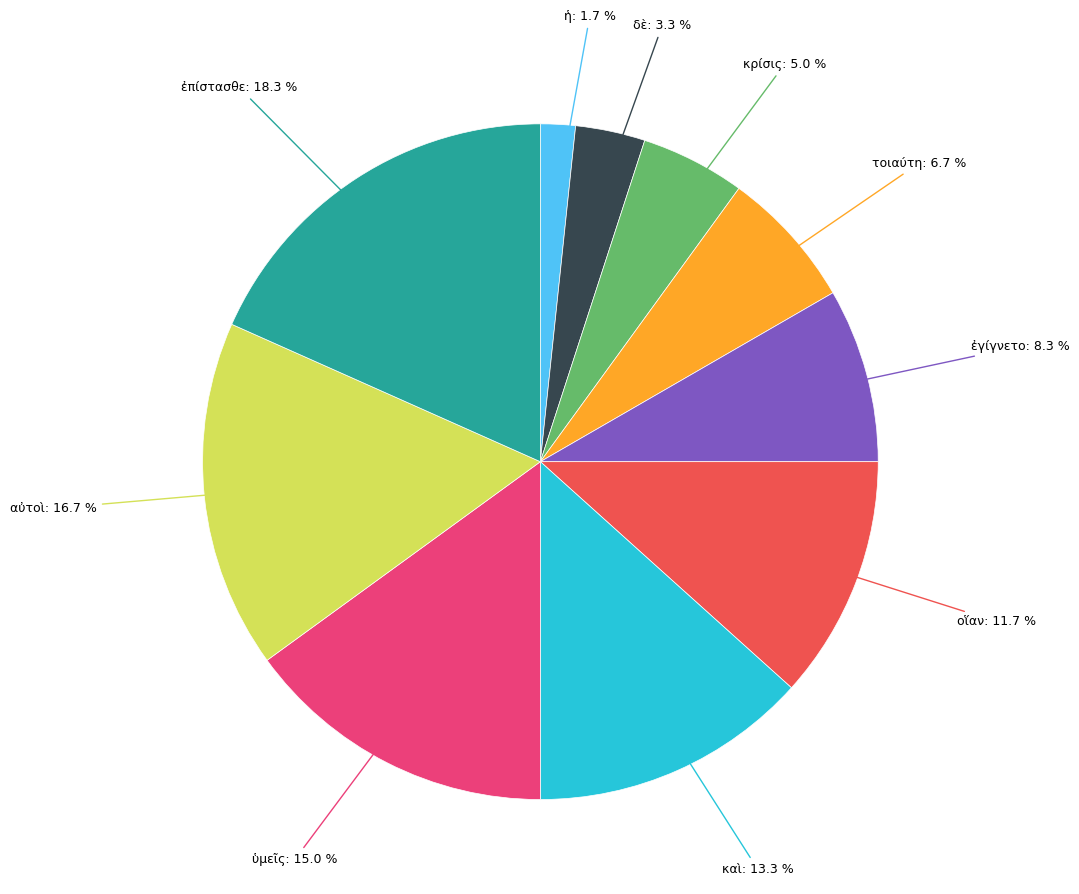

Count the number of slices in the pie.

10